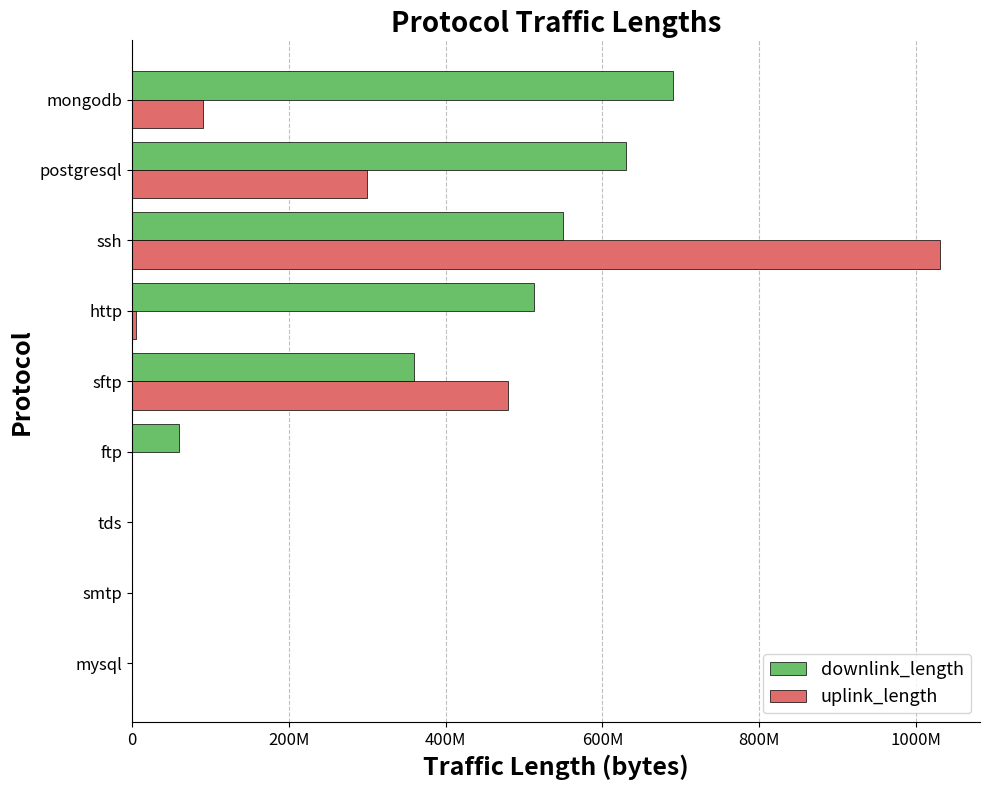

What position from the right is postgresql?

2